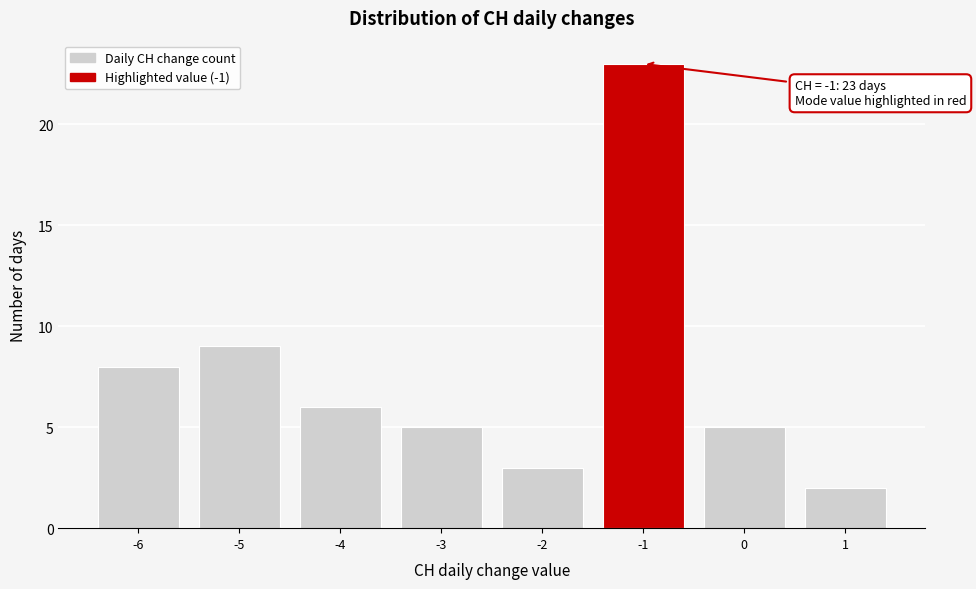

Reading left to right, list all the values displayed in this chart.

-6=8	-5=9	-4=6	-3=5	-2=3	-1=23	0=5	1=2